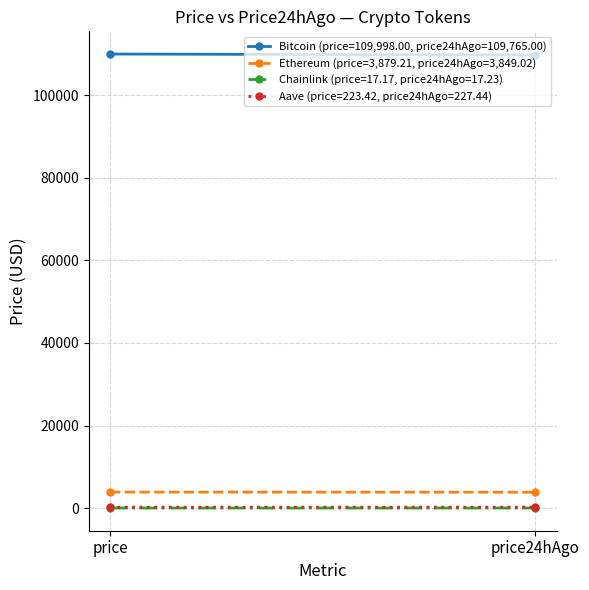

What is the sum of all Bitcoin (price=109,998.00, price24hAgo=109,765.00) values?

219763.0